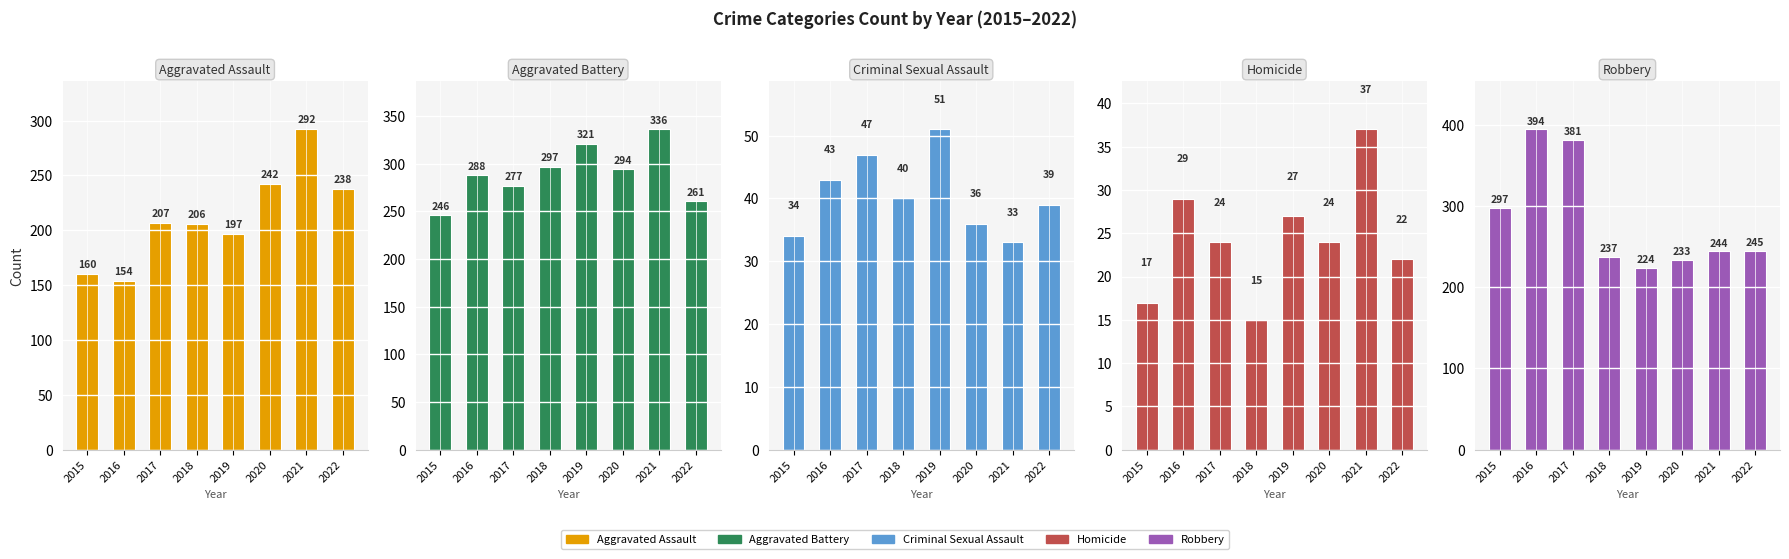

Reading left to right, extract all data points from this chart.

Aggravated Assault: 160	154	207	206	197	242	292	238
Aggravated Battery: 246	288	277	297	321	294	336	261
Criminal Sexual Assault: 34	43	47	40	51	36	33	39
Homicide: 17	29	24	15	27	24	37	22
Robbery: 297	394	381	237	224	233	244	245